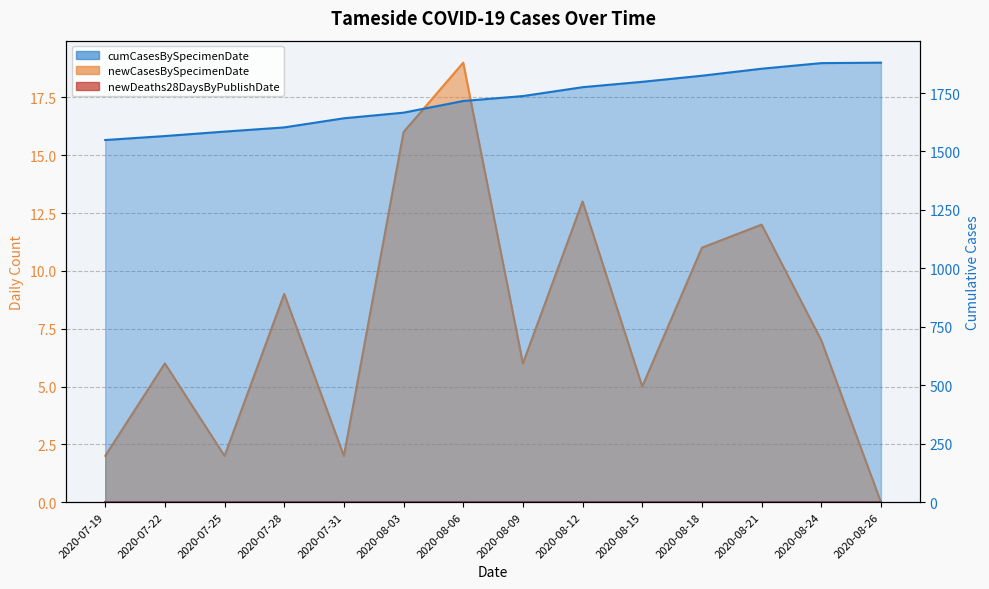

What position from the left is 2020-07-31?

5